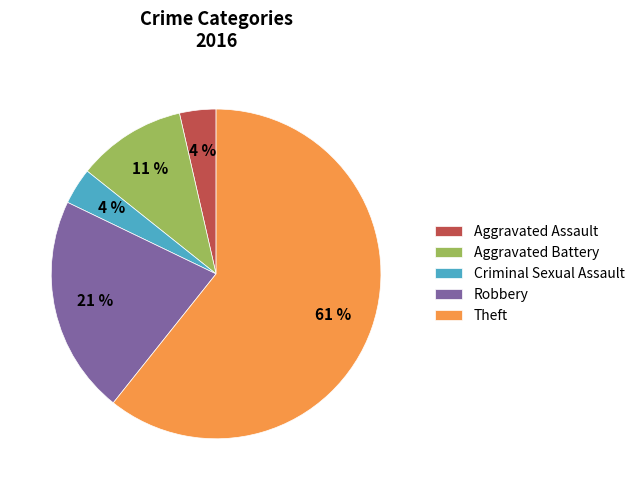

How many slices are in this pie chart?

5